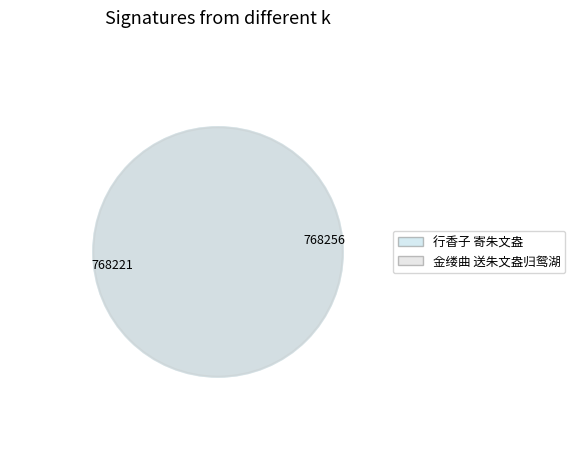

Which slice is the smallest?

金缕曲 送朱文盎归鸳湖